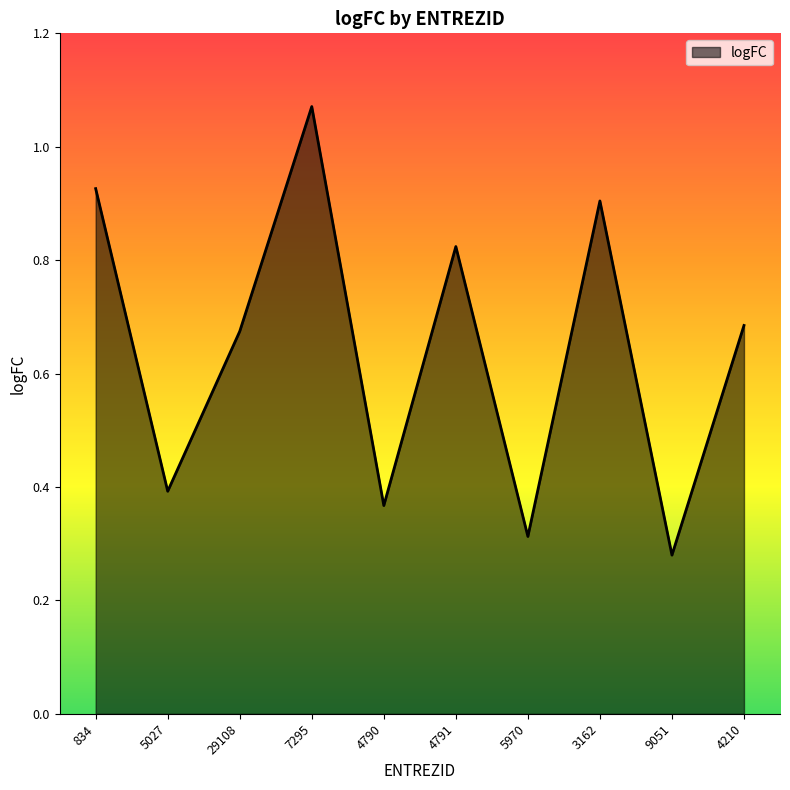

What position from the right is 7295?

7